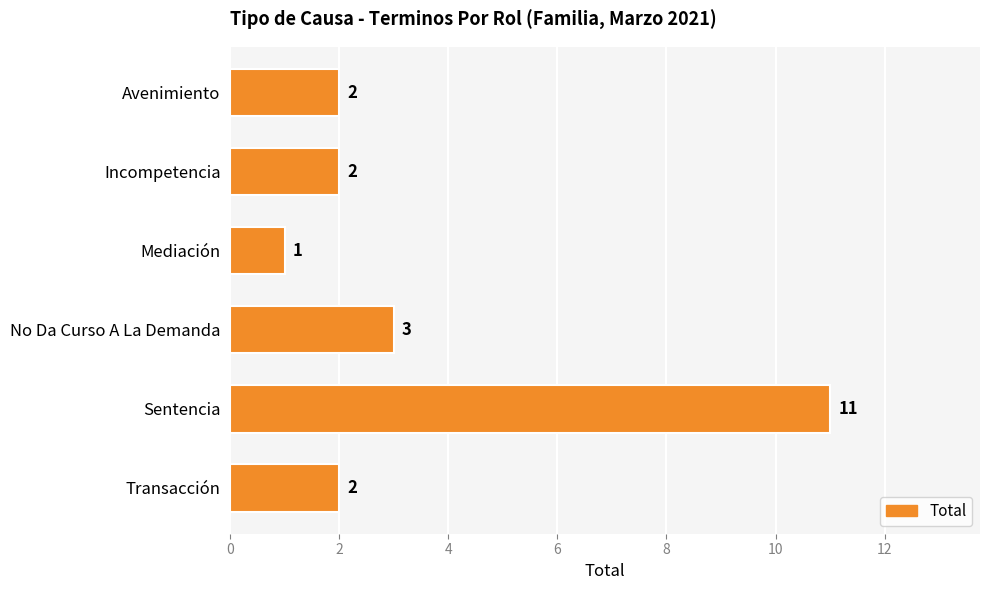

At which category does the chart reach its peak across all series?

Sentencia